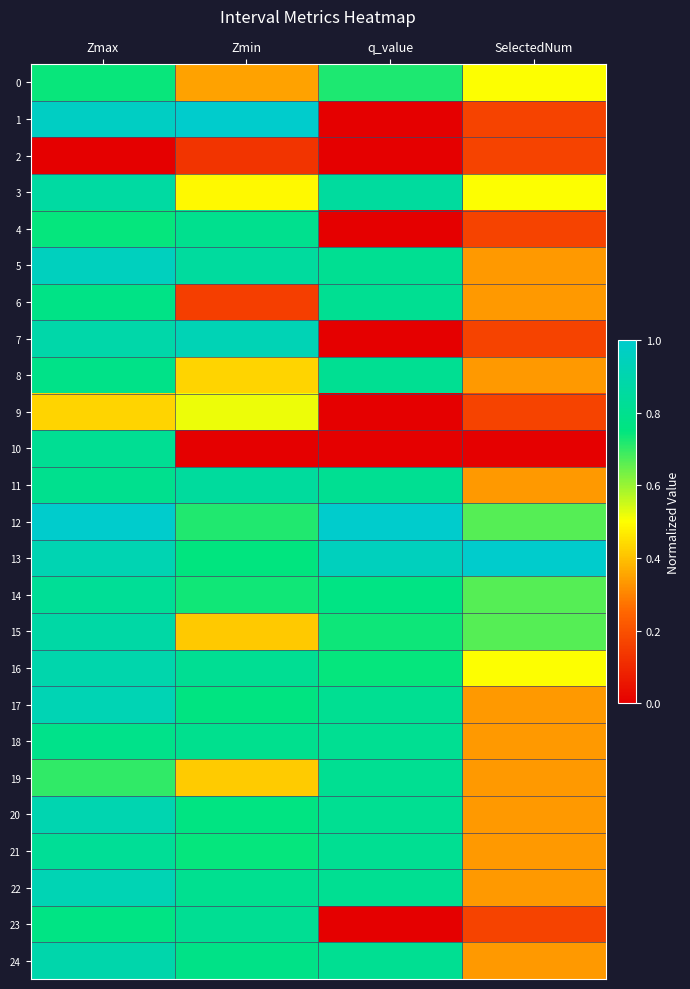

What is the difference between the highest and lowest values at Zmax?

1.0